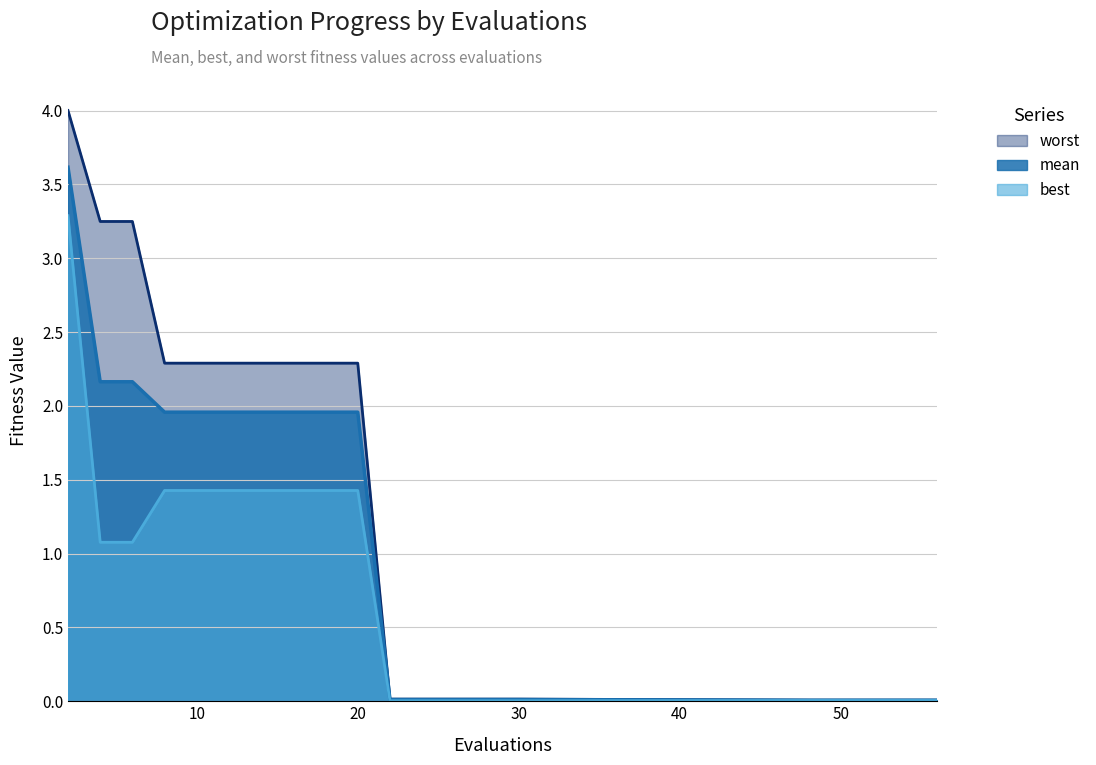

What are all the series names shown in the legend?

worst, mean, best